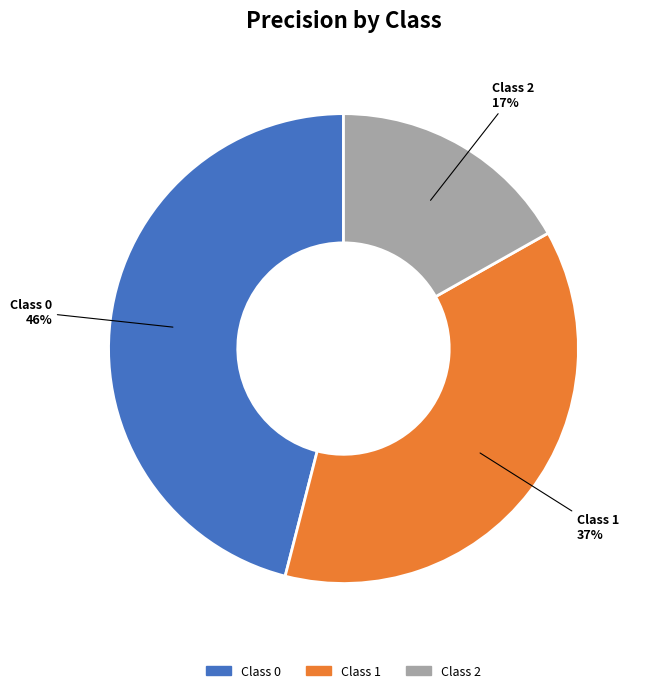

To the nearest percent, what is the average slice percentage?

33%